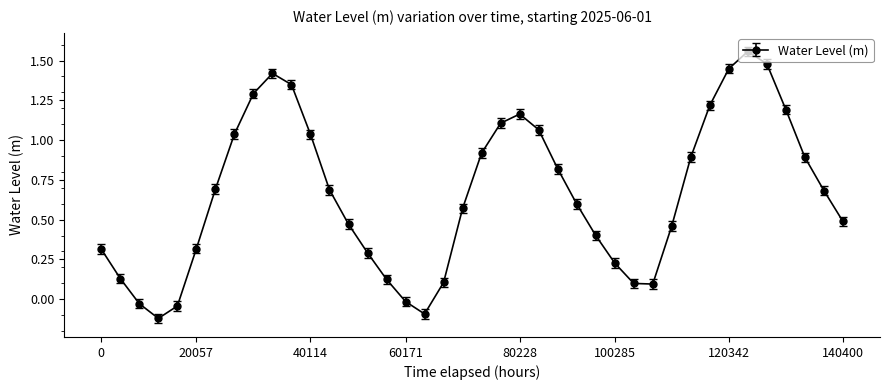

How many interior local valleys (lower than both neighbors) does the data have?

3